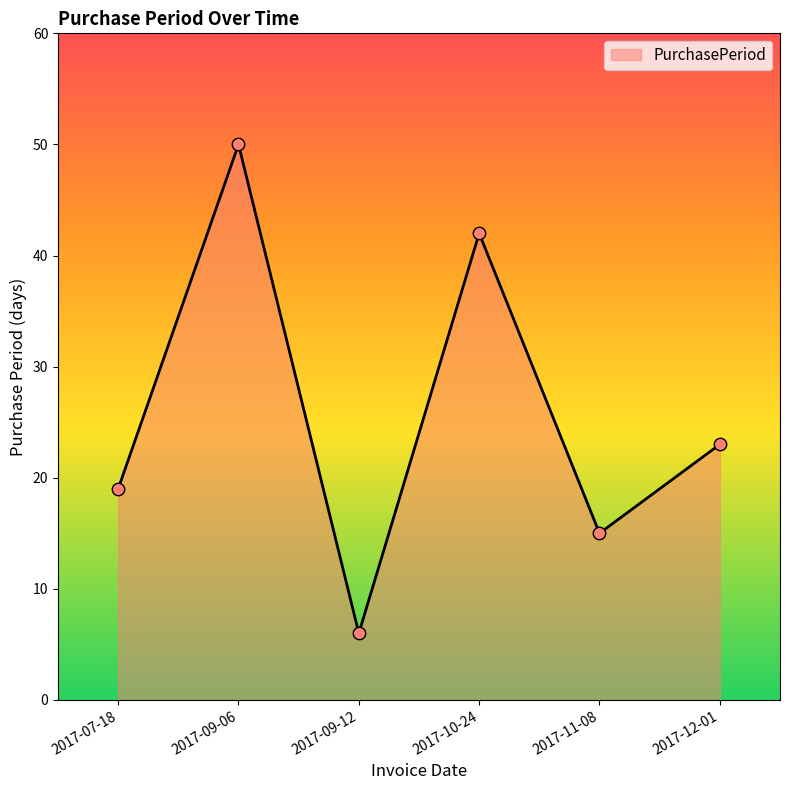

What is the change in value from 2017-11-08 to 2017-12-01?

+8